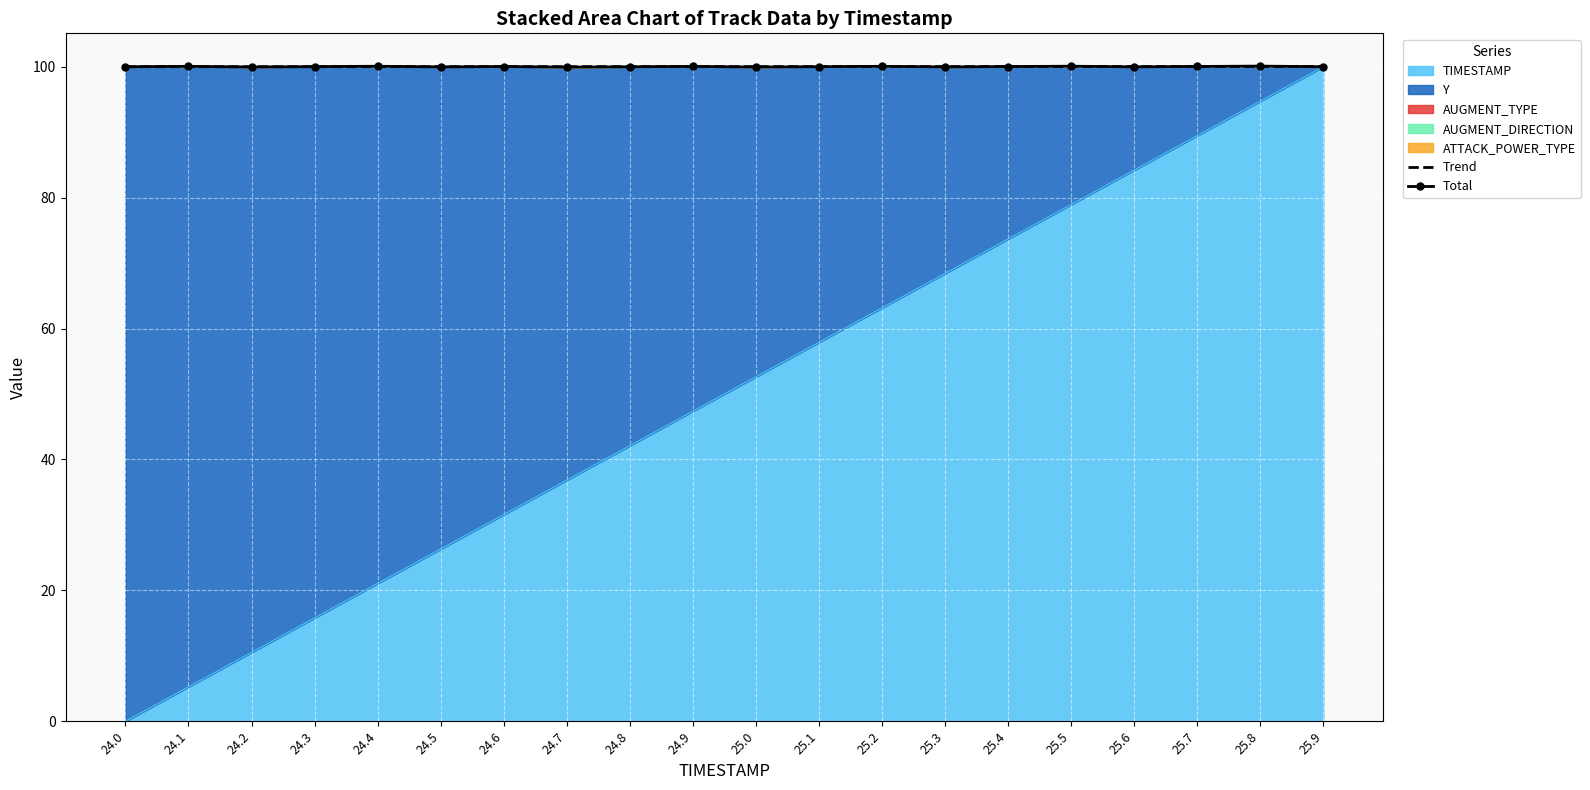

What position from the left is 25.1?

12